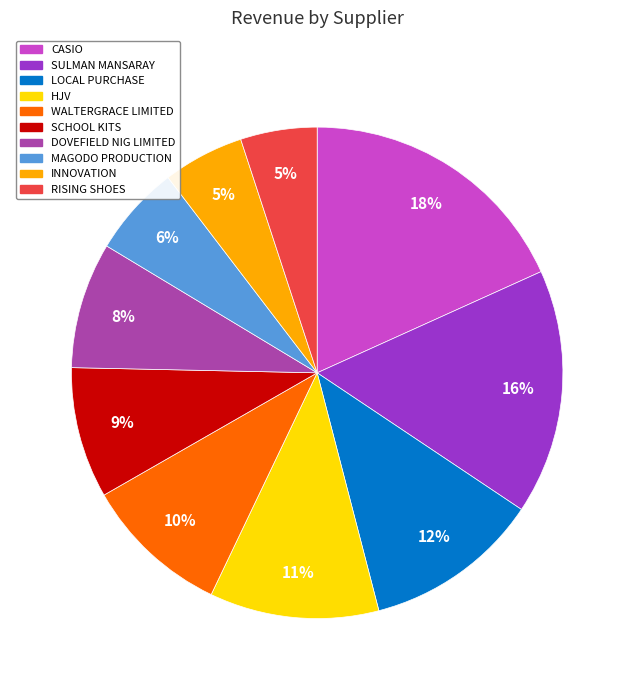

Which category has the biggest portion of the pie?

CASIO